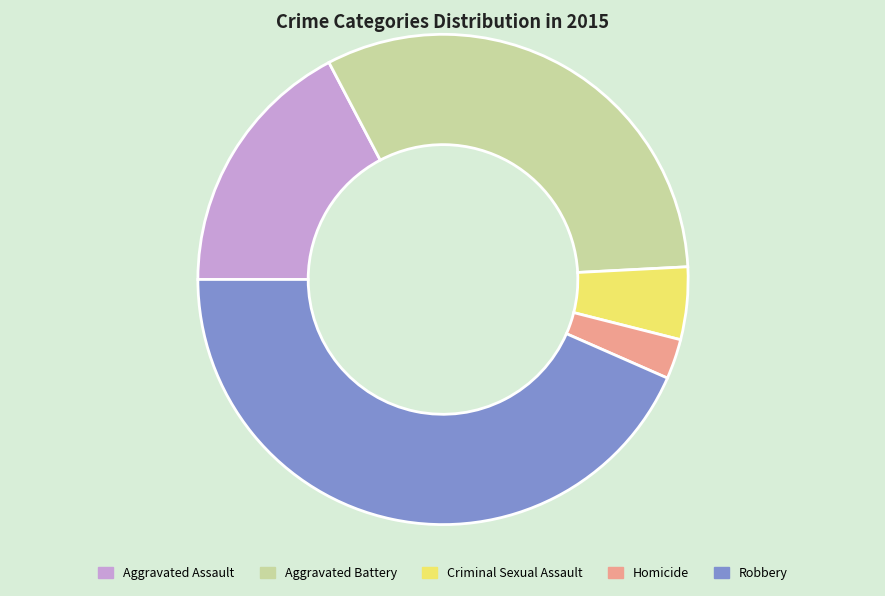

Rank the categories by value from lowest to highest.

Homicide, Criminal Sexual Assault, Aggravated Assault, Aggravated Battery, Robbery